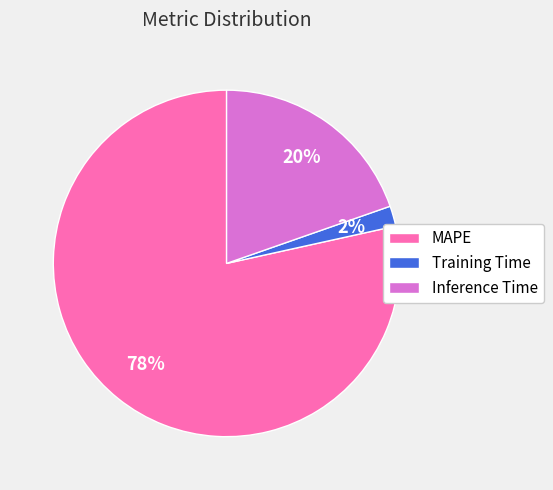

Do MAPE and Inference Time together represent more than half of the pie?

Yes